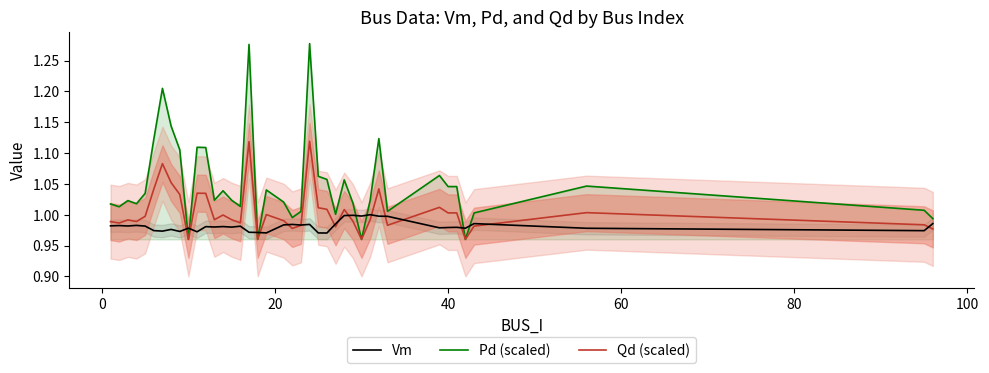

How many interior local peaks does the Qd (scaled) series have?

11